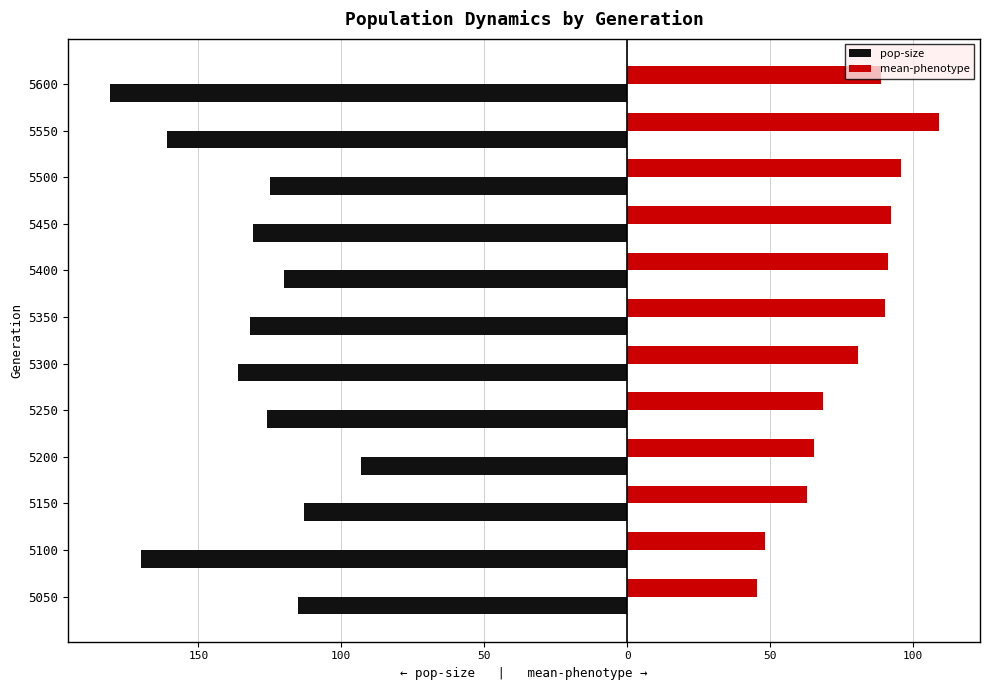

How many bars are there in each group?

2